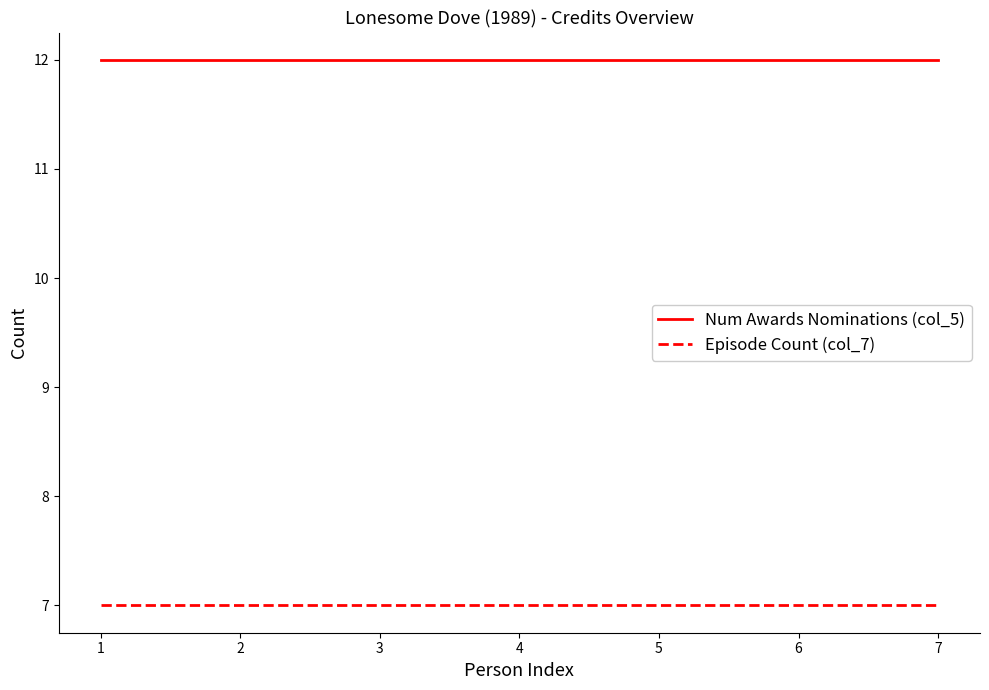

What is the minimum value shown in the chart?

7